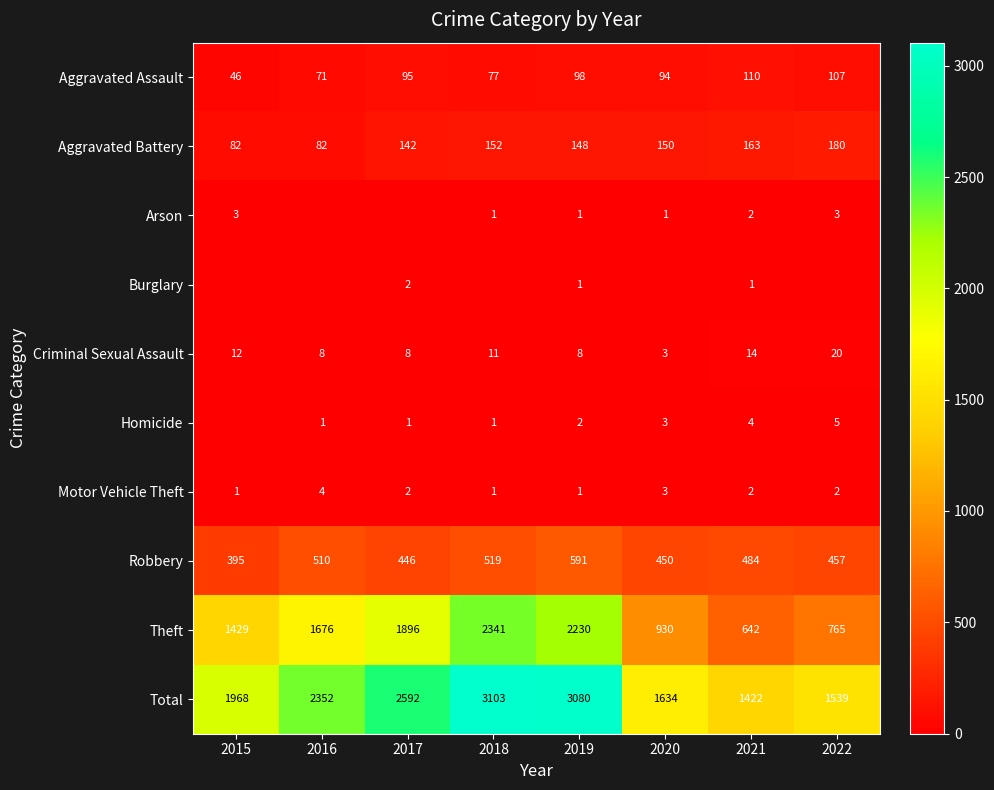

Which label corresponds to the largest value in the chart?

2018